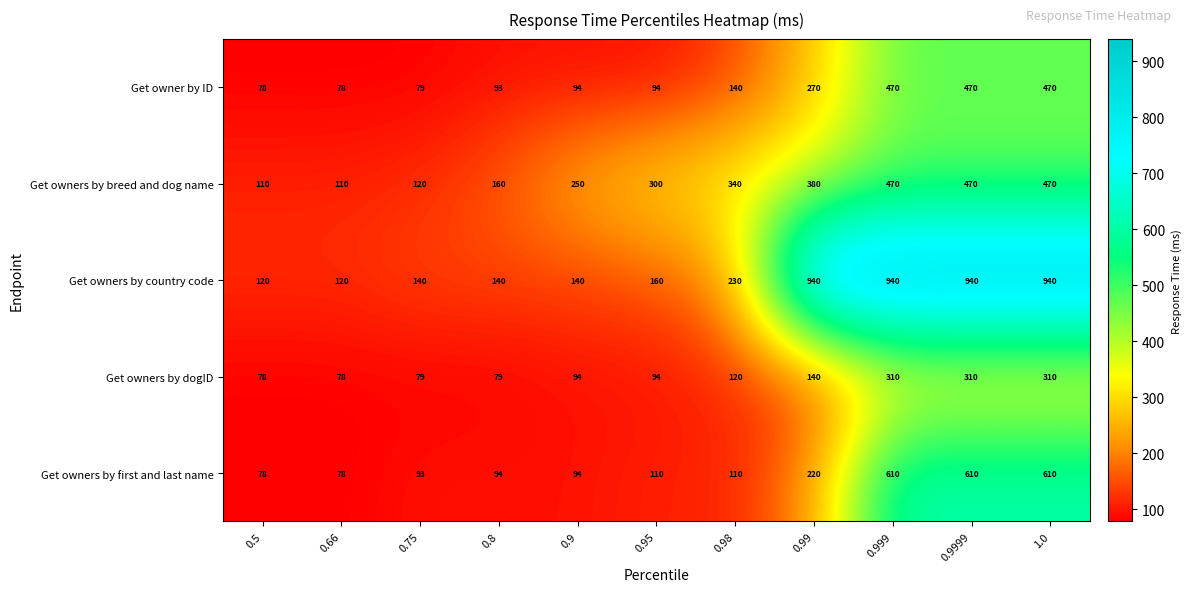

What is the total value across all series at 0.95?

758